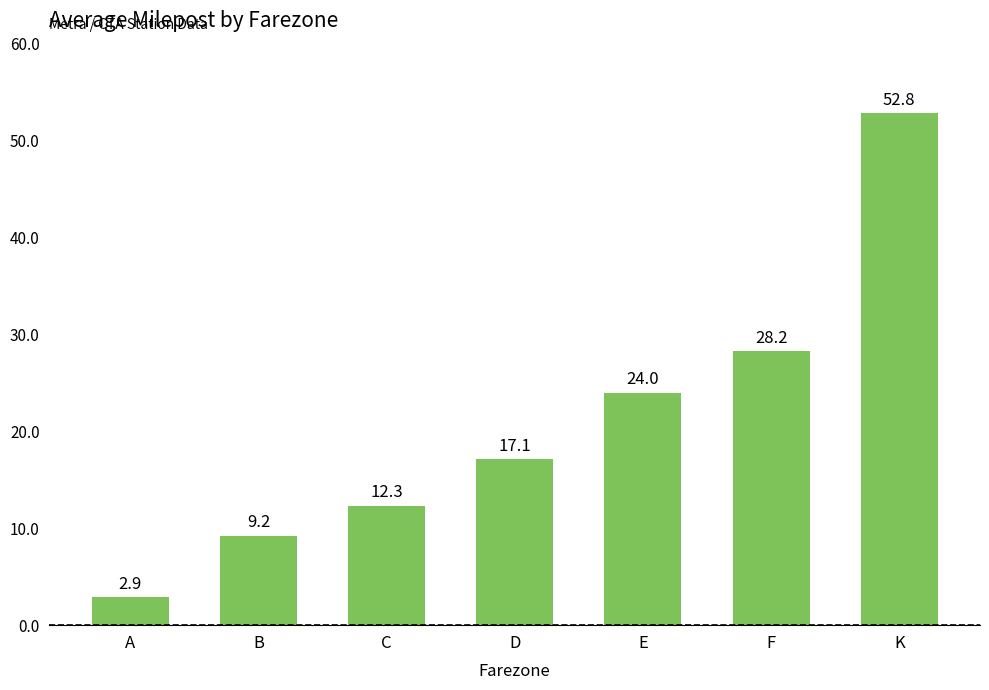

How many categories are shown in the chart?

7